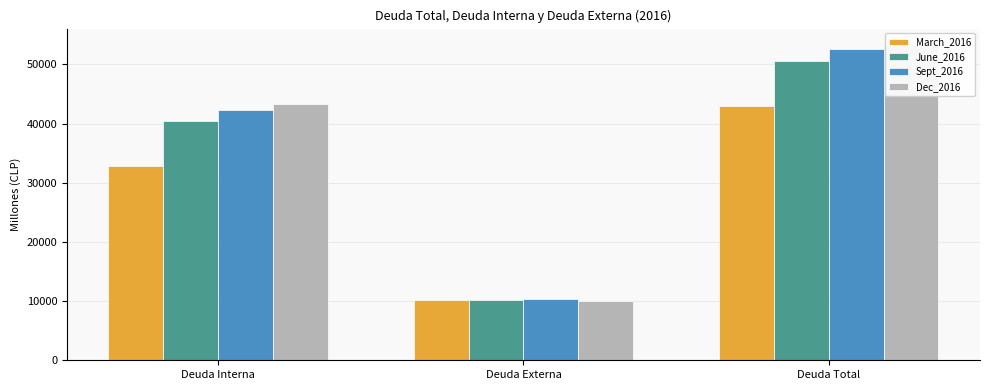

True or false: March_2016 has a value of 56693.3 at Deuda Total.

False